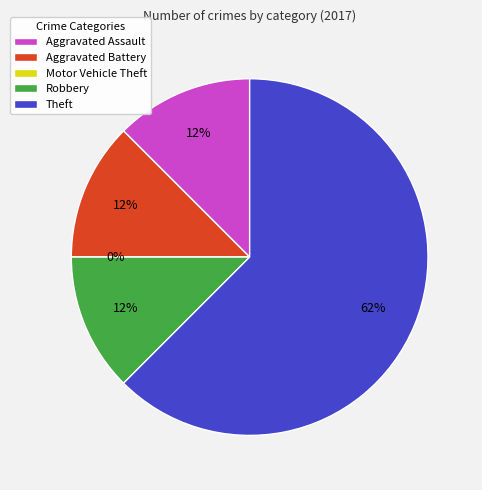

Is Theft the majority of the pie?

Yes